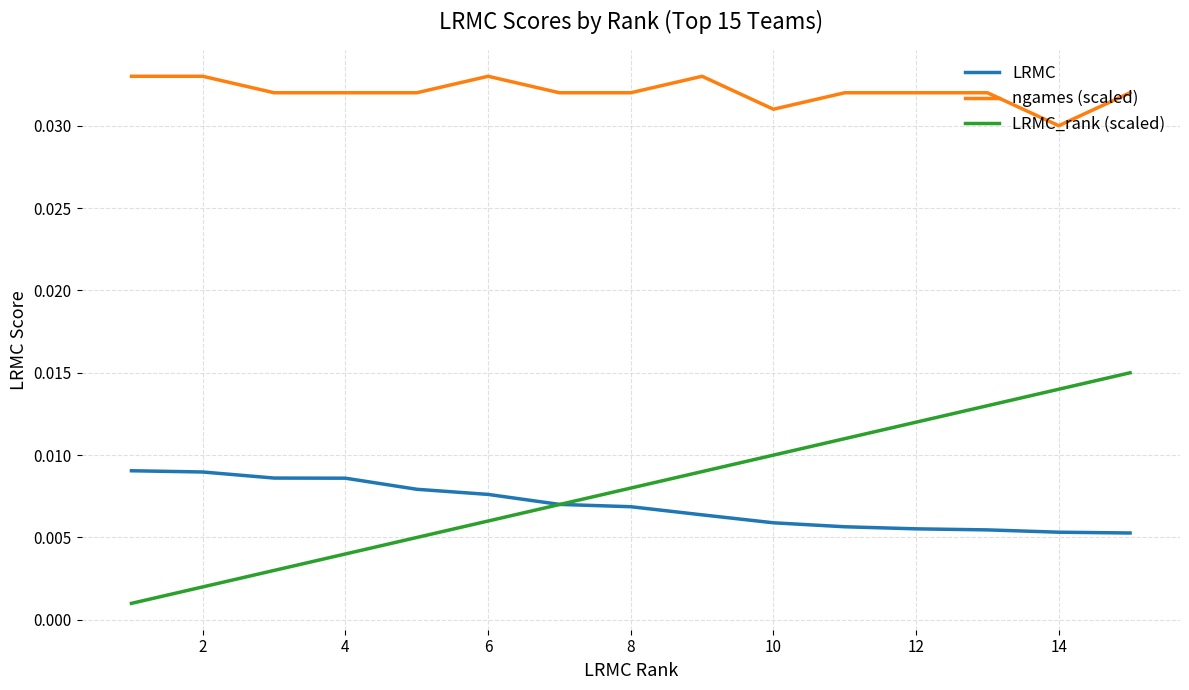

True or false: LRMC_rank (scaled) and ngames (scaled) intersect in this chart.

False